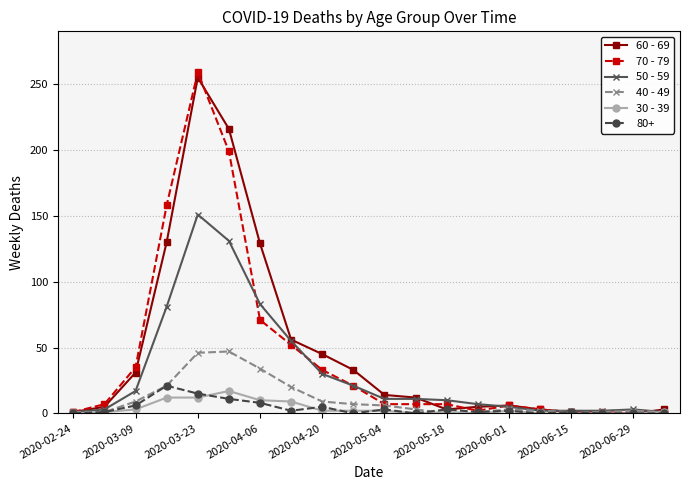

What is the difference between the maximum and minimum values in the 60 - 69 series?

255